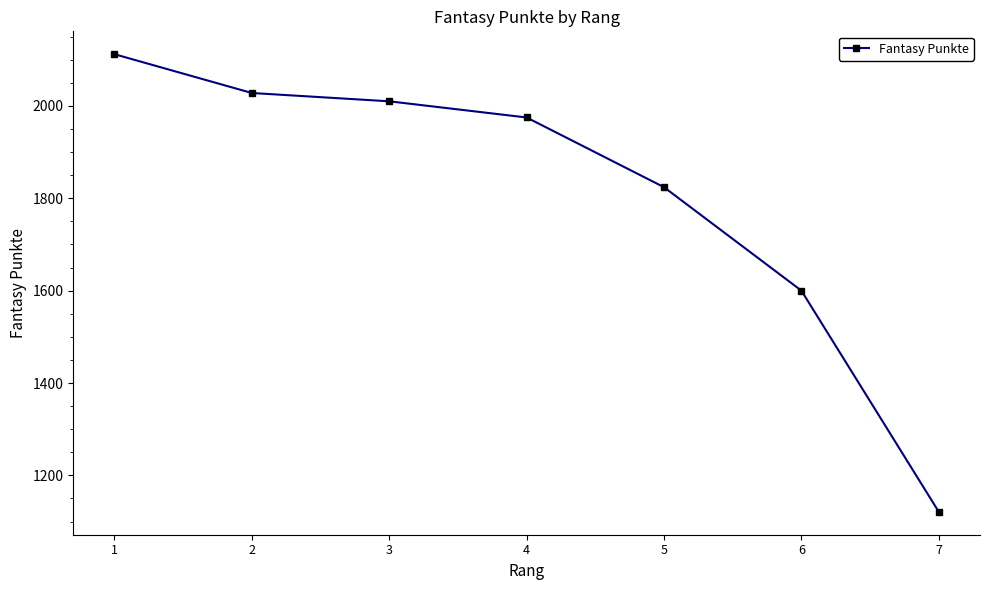

What is the value of the 3rd point from the left?

2010